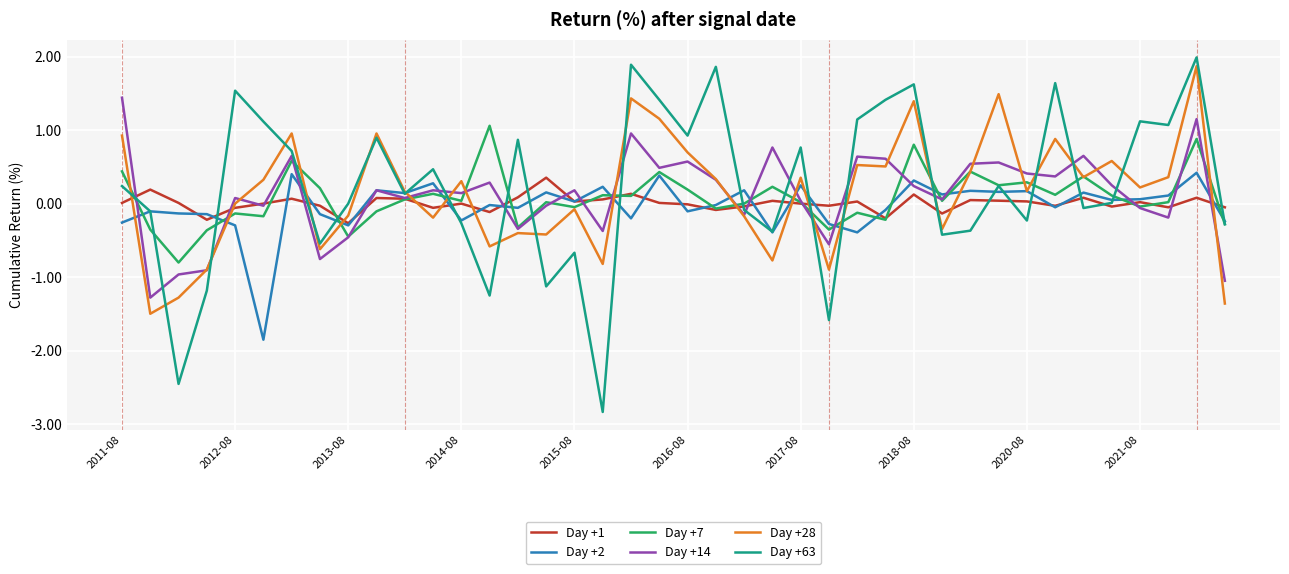

Which series has the widest spread of values?

Day +63